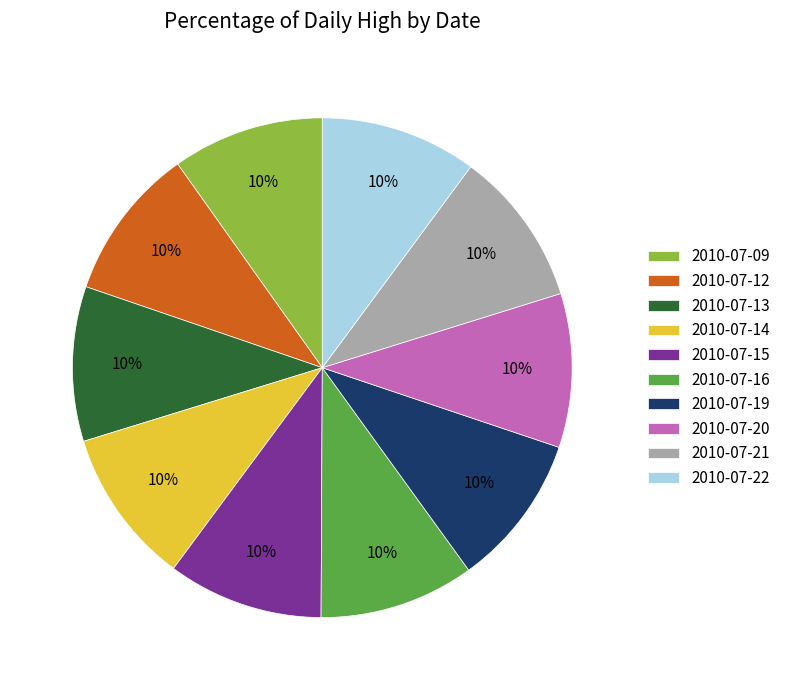

What is the ratio of the value at 2010-07-21 to the value at 2010-07-12?

1.0